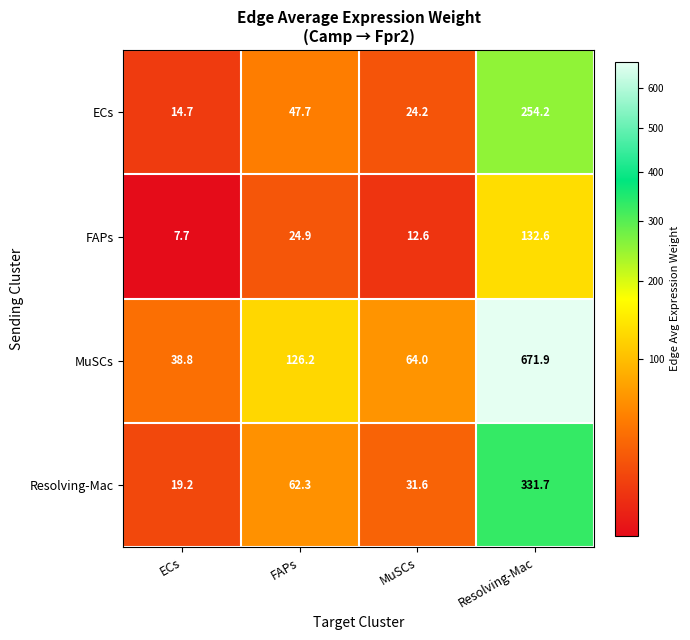

At which category is the sum across all series the highest?

Resolving-Mac